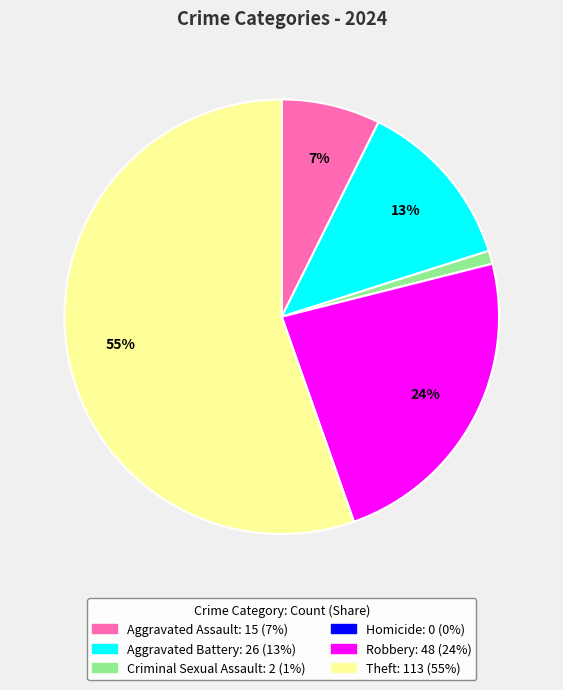

Combined, do Aggravated Battery and Theft account for over 50%?

Yes